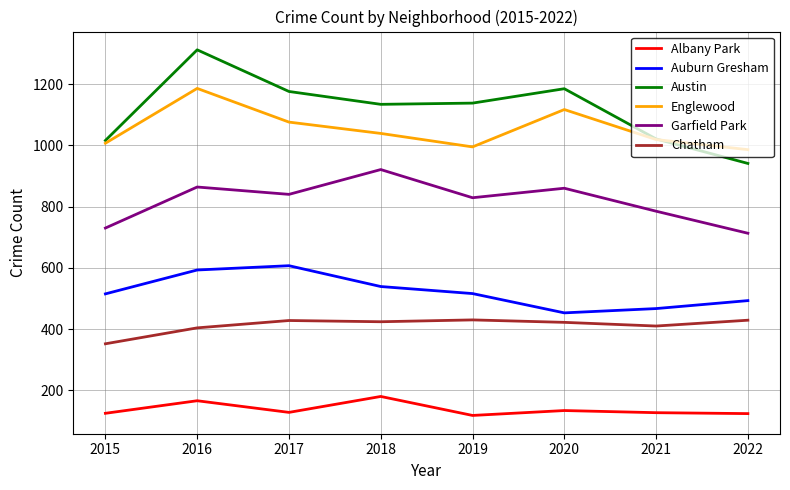

True or false: Englewood has more than 1 interior local peaks.

True